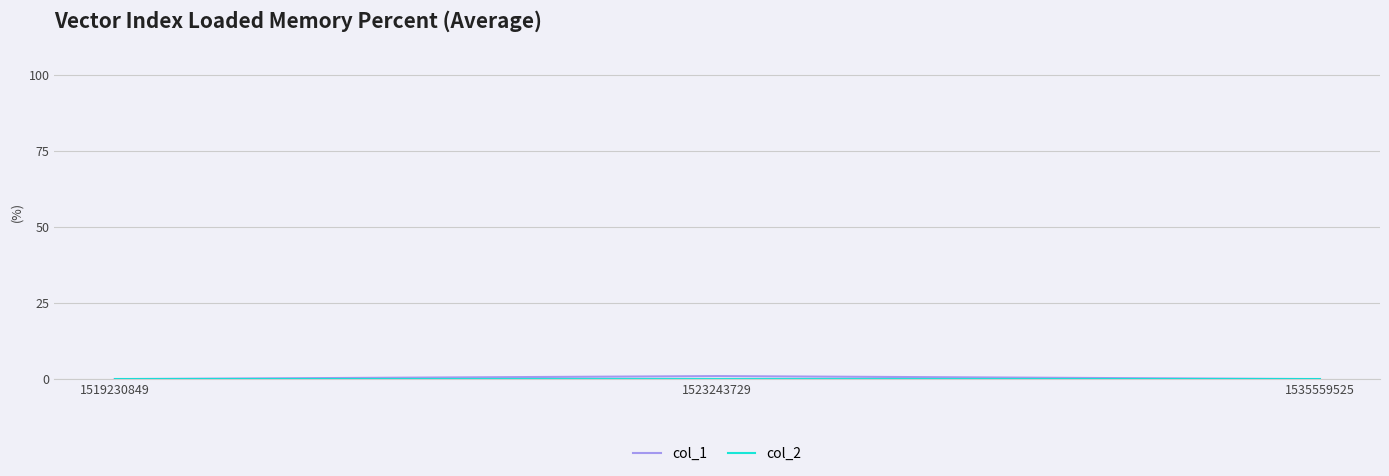

At which category does the chart reach its peak across all series?

1523243729